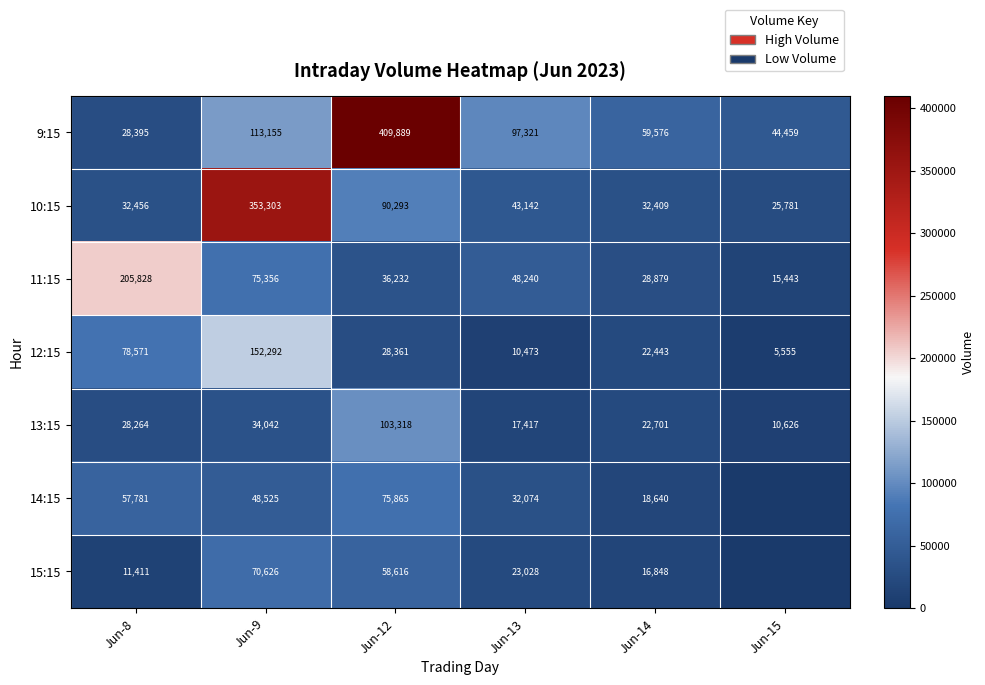

Where is 13:15 nearest to the value 56972?

Jun-9